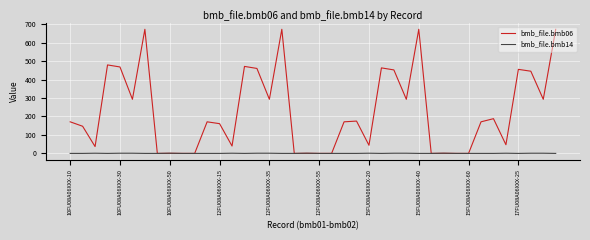

What is the maximum value shown in the chart?

672.0